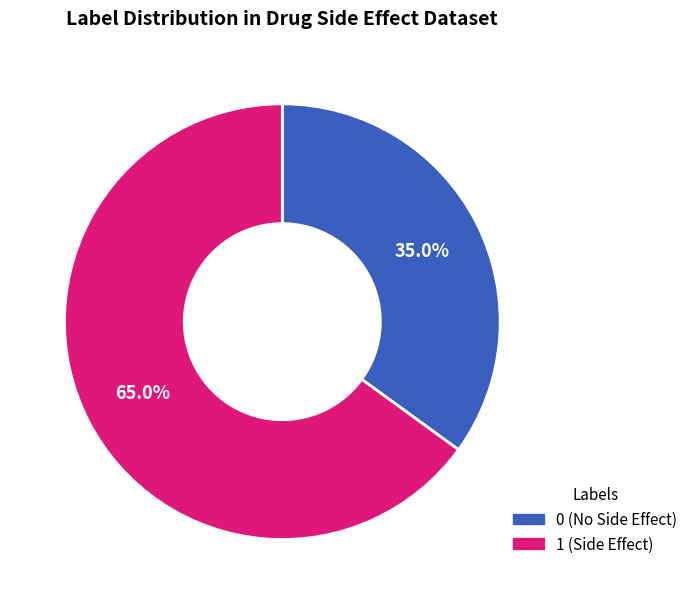

What is the ratio of the value at 1 (Side Effect) to the value at 0 (No Side Effect)?

1.9